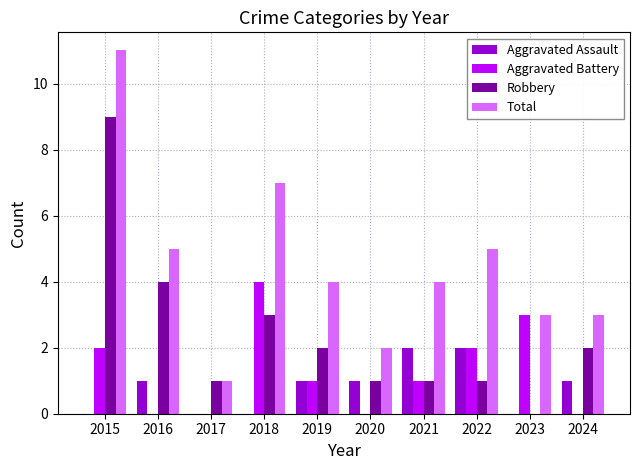

What is the sum of all Total values?

45